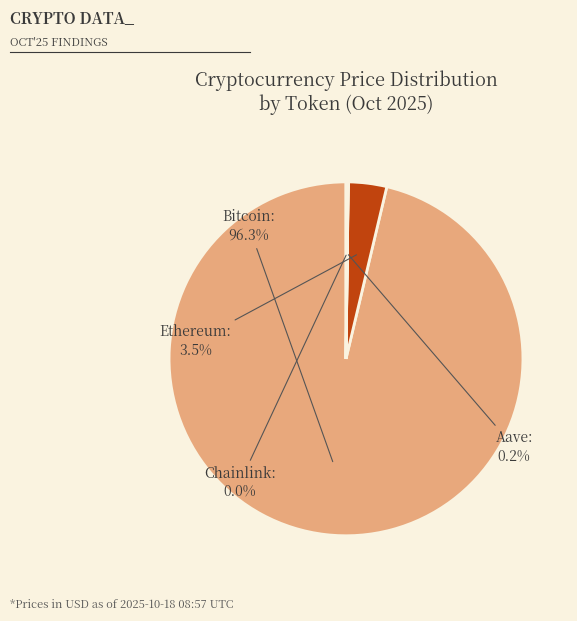

Which slice is the largest?

Bitcoin